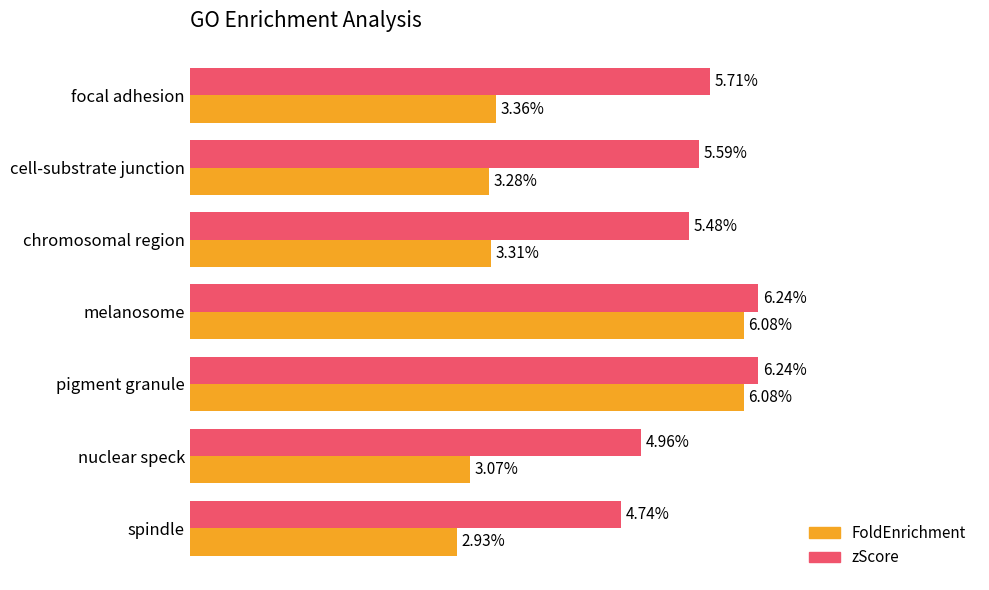

Where is FoldEnrichment nearest to the value 4?

focal adhesion